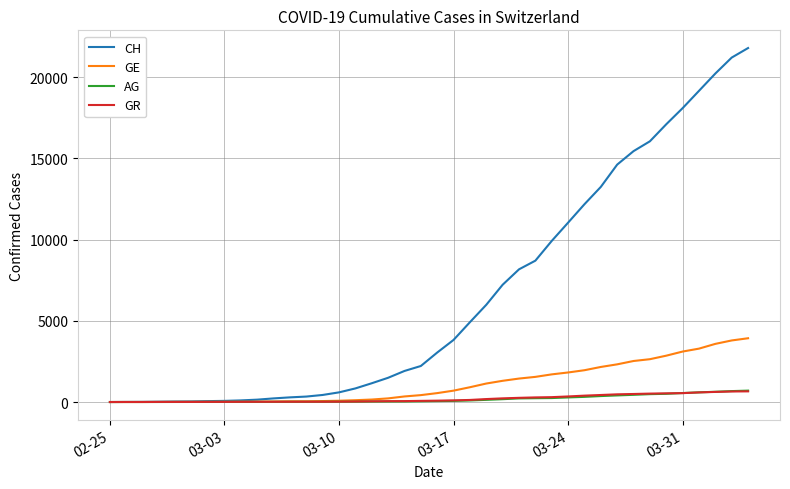

Which series has the largest total across all categories?

CH